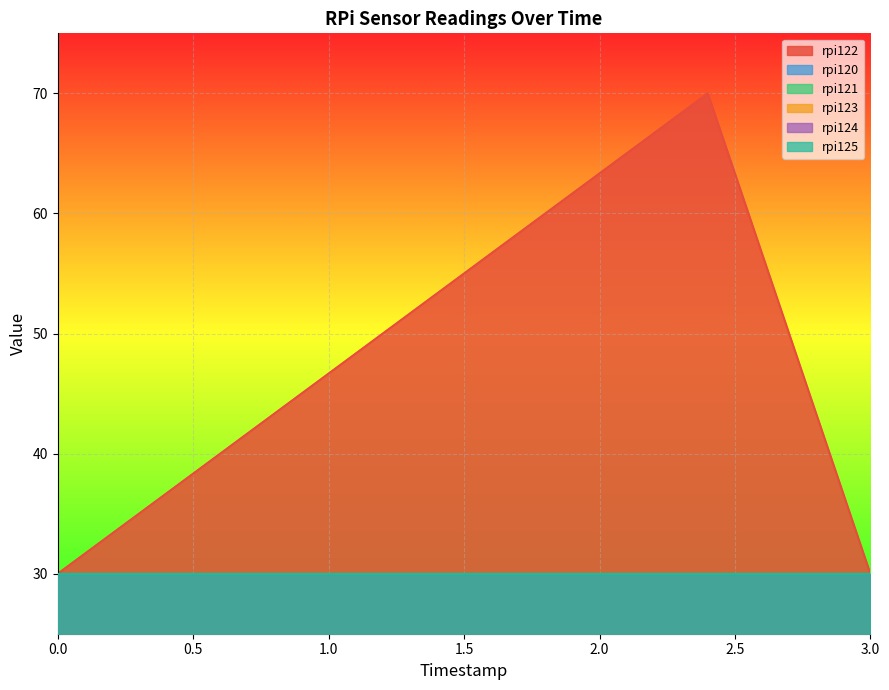

What is the total value across all series at 3000000000000?

180